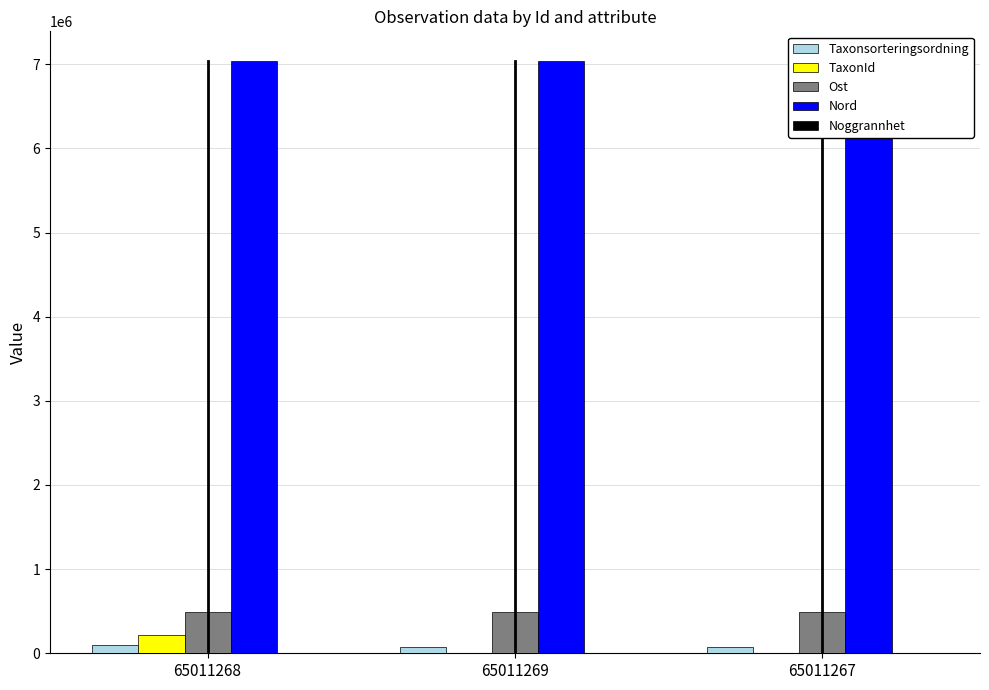

Does the chart contain stacked bars?

No